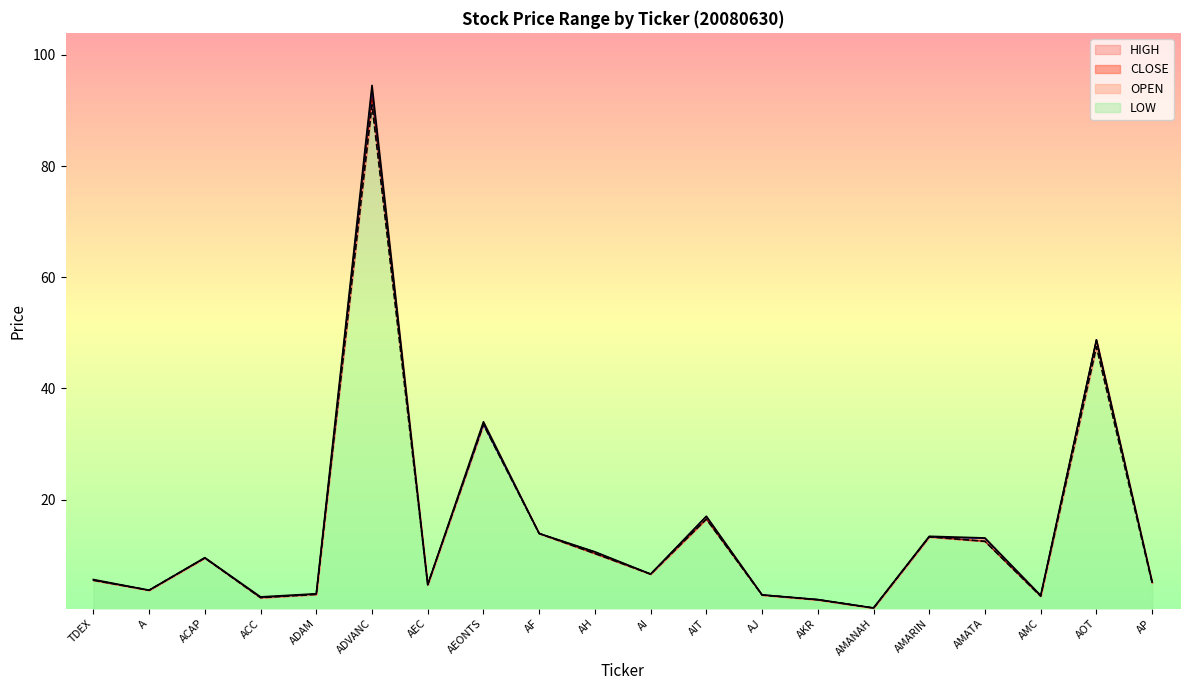

List the labels in order of HIGH value, smallest first.

AMANAH, AKR, ACC, AMC, AJ, ADAM, A, AEC, AP, TDEX, AI, ACAP, AH, AMATA, AMARIN, AF, AIT, AEONTS, AOT, ADVANC